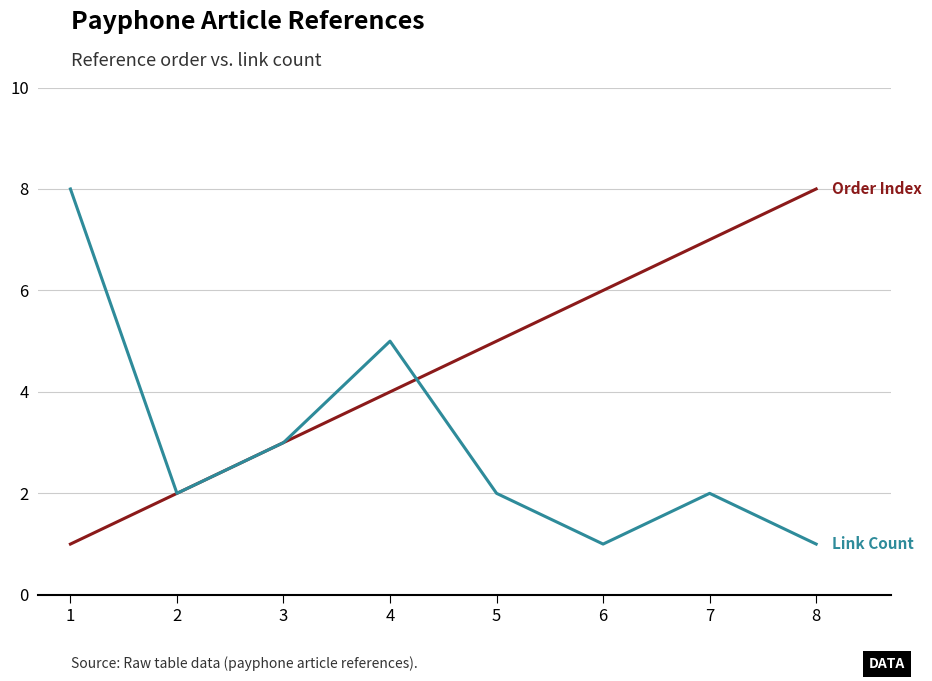

Reading right to left, transcribe all the data shown in this chart.

Order Index: 8	7	6	5	4	3	2	1
Link Count: 1	2	1	2	5	3	2	8